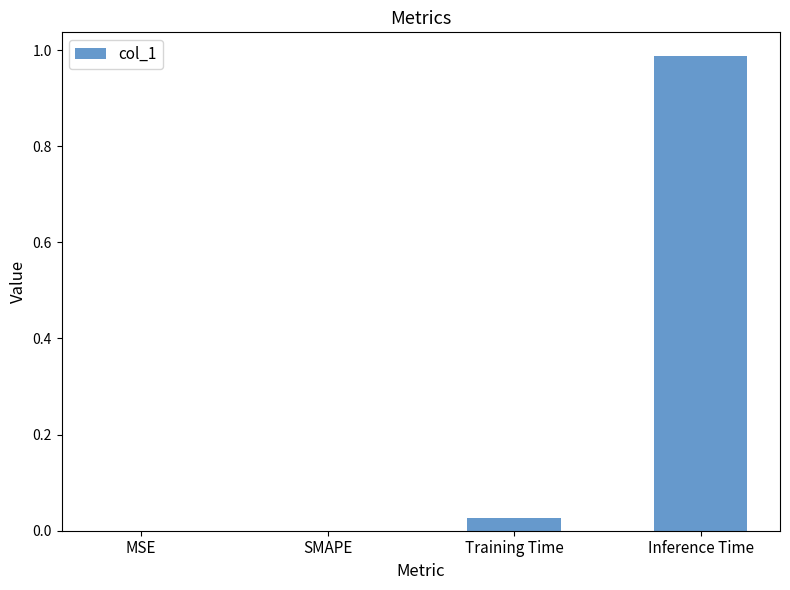

The chart shows a value of 0.5 at SMAPE. True or false?

False